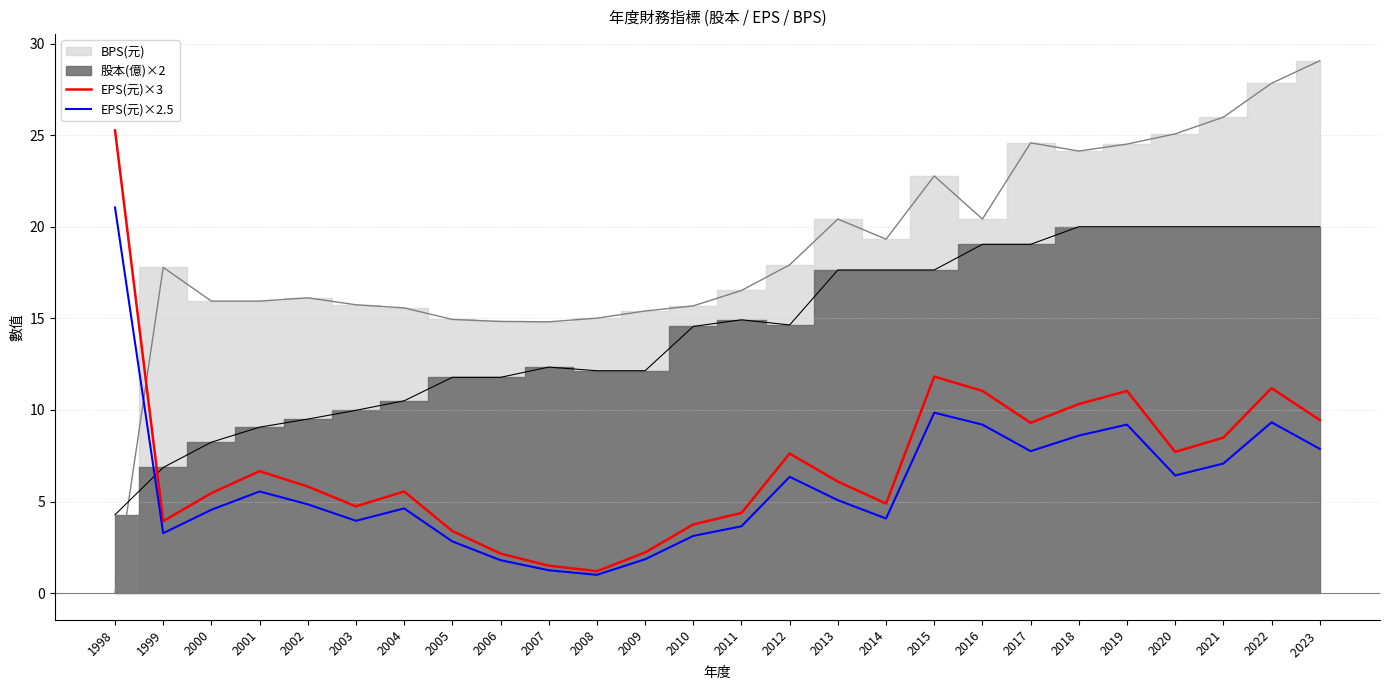

Is it true that EPS(元)×2.5 equals 2.8 at 2005?

True